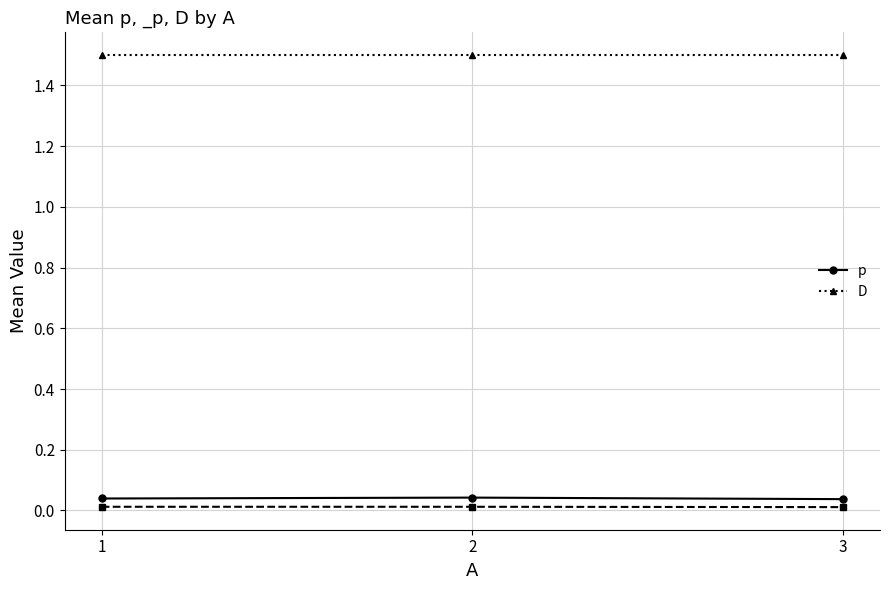

Is the value of D at 3 greater than the value of p at 3?

Yes